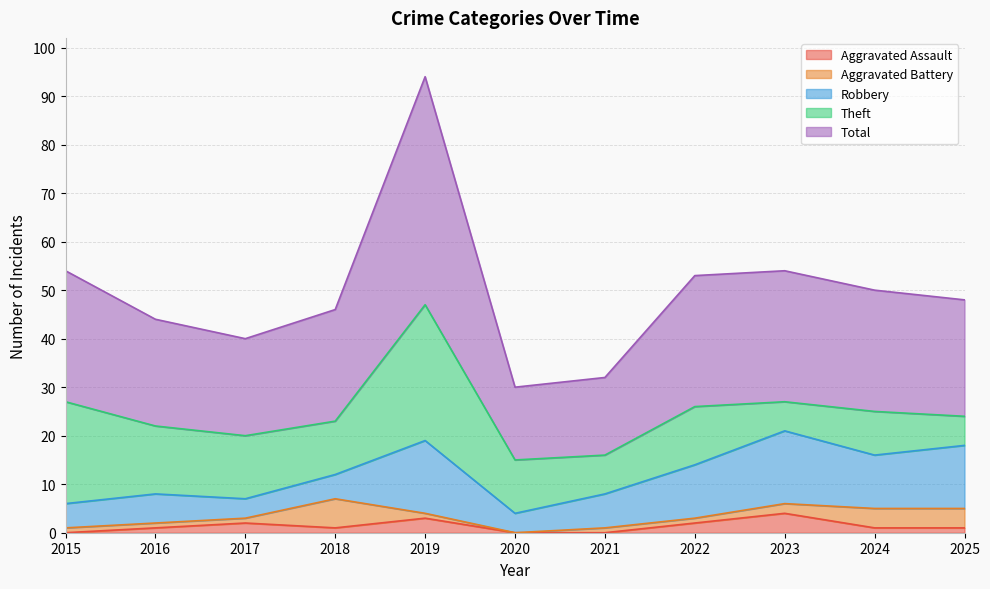

At which label does Aggravated Assault first exceed 1?

2017